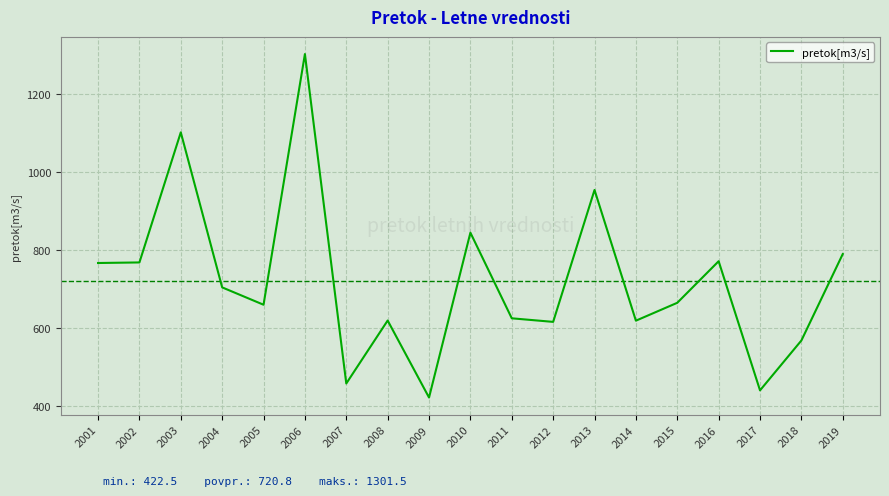

What is the greatest value displayed?

1301.5